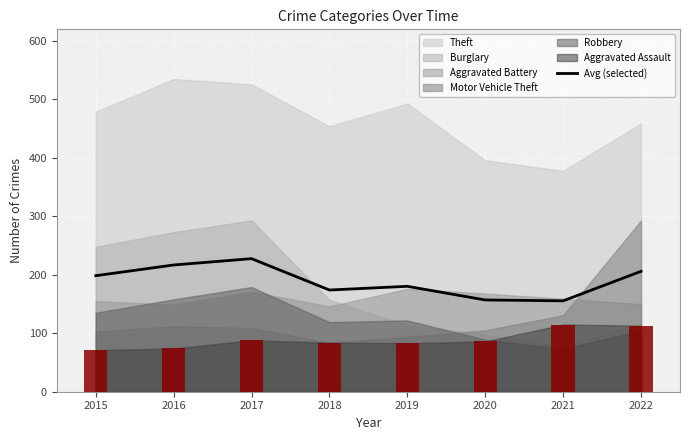

Which category has the lowest value across all series?

2021